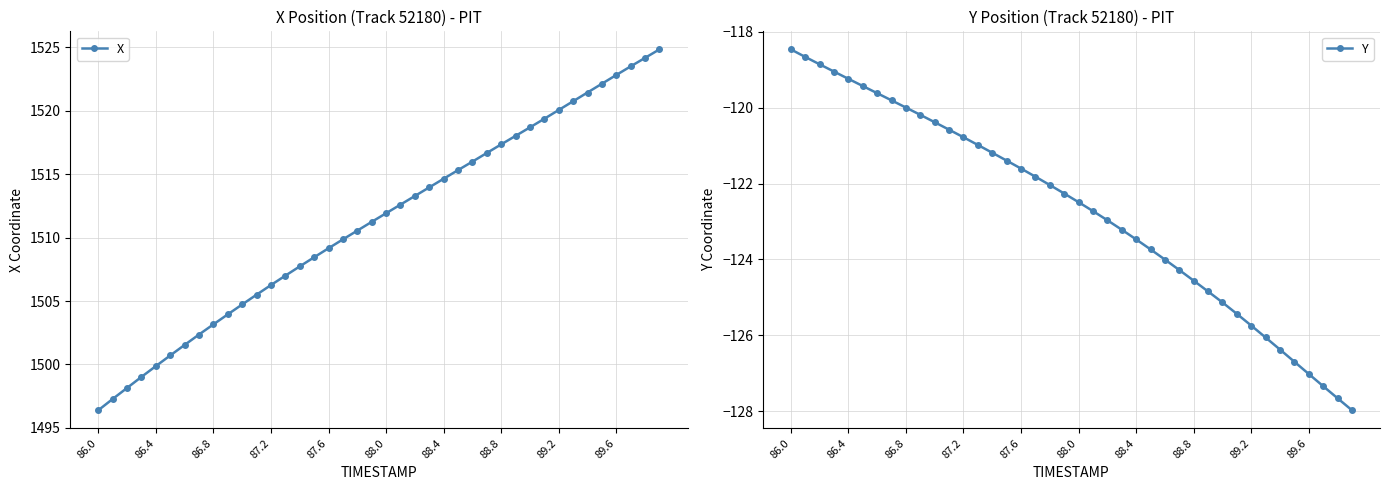

True or false: X has more than 1 points higher than both neighbors.

False